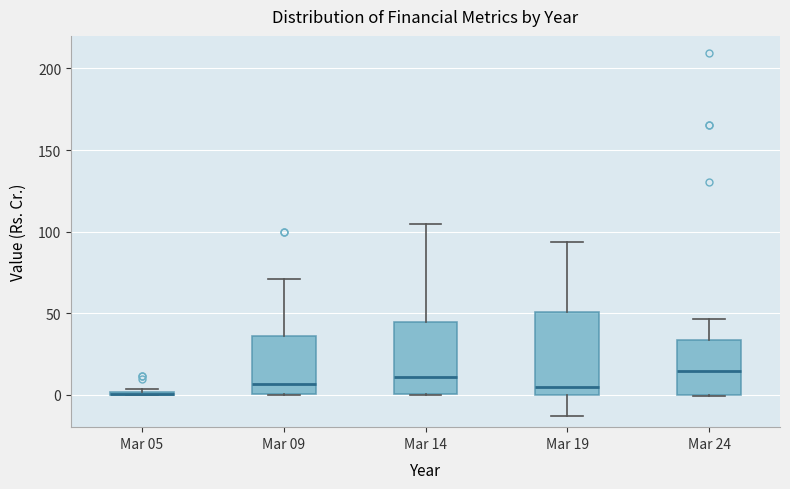

Reading left to right, read every box against the y-axis: the position of its median line, the range the box covers, and the ends of its whiskers. The values are not printed on the chart, so give them approximately, as read against the axis.

Mar 05: box collapsed to a line at 0, whiskers 0 to 5
Mar 09: median 5, box 0 to 35, whiskers 0 to 70
Mar 14: median 10, box 0 to 45, whiskers 0 to 105
Mar 19: median 5, box 0 to 50, whiskers -15 to 95
Mar 24: median 15, box 0 to 35, whiskers 0 to 45